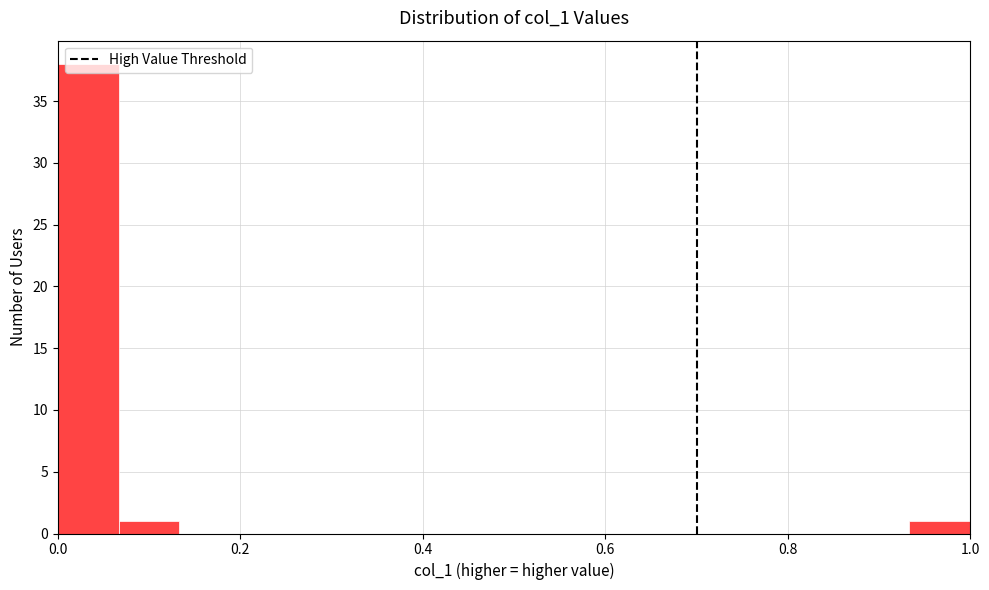

Read against the x-axis, roughly where is the centre of the tallest bar?

0.04